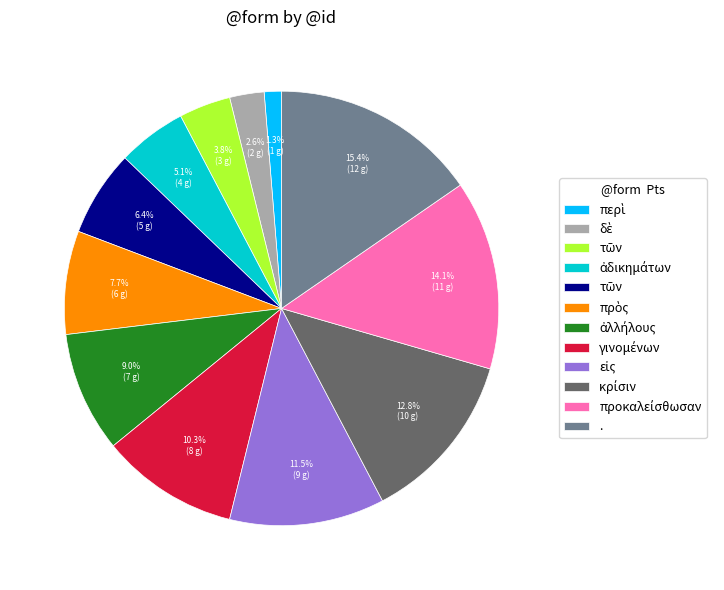

Is there a majority slice in this chart?

No